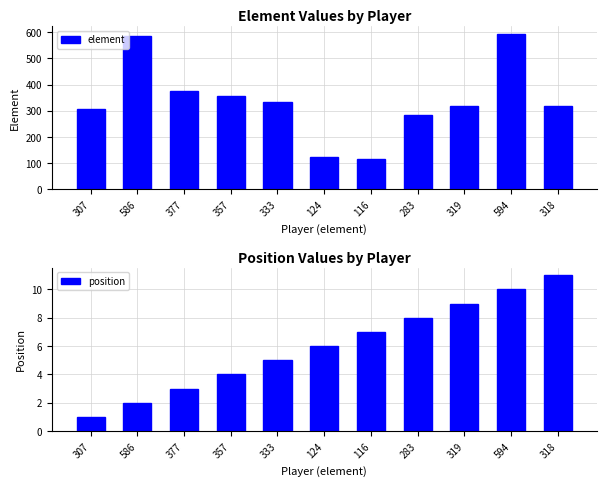

At which label does element first exceed 319?

586